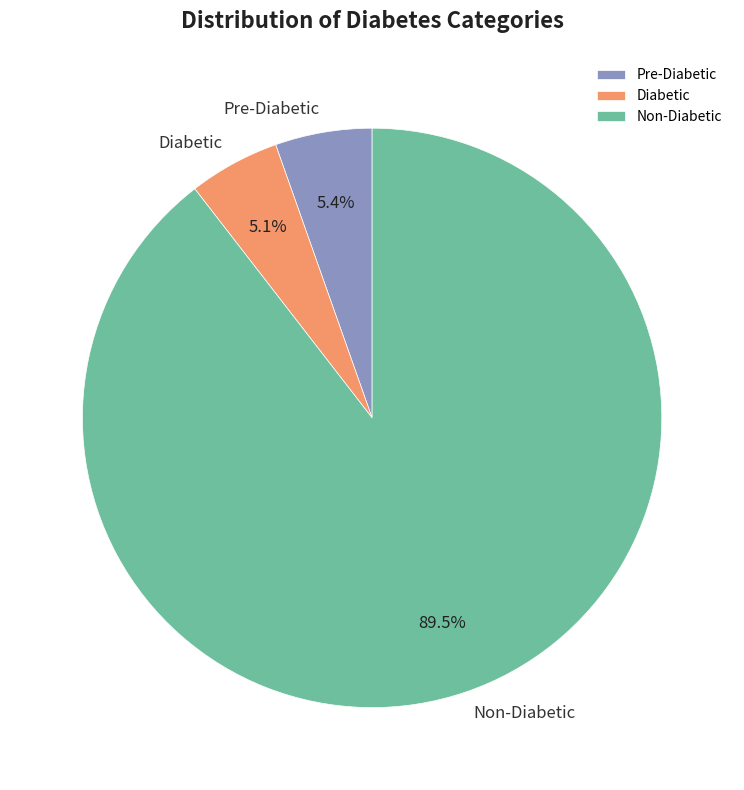

What portion of the pie excludes Non-Diabetic?

10.5%